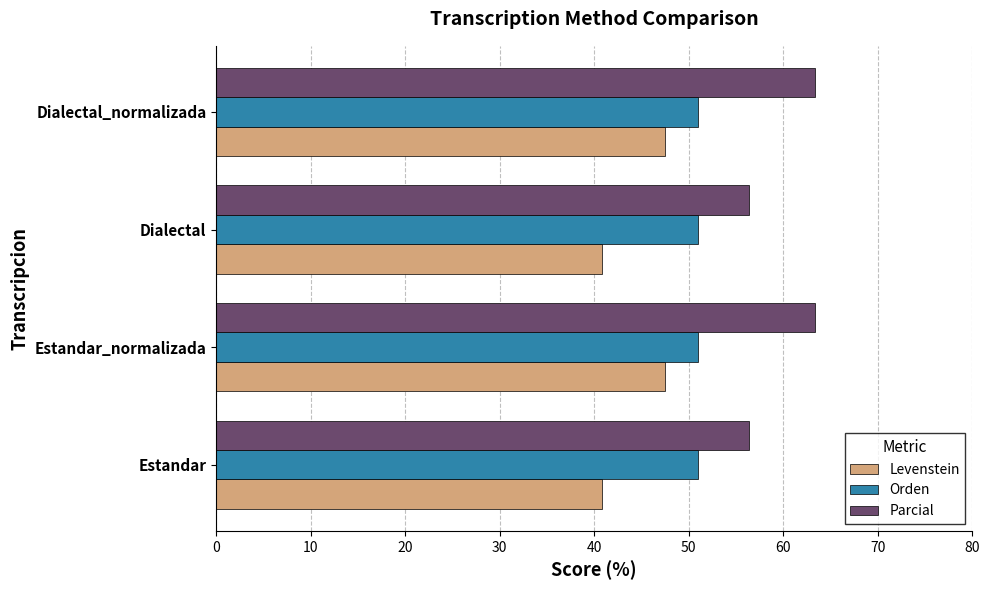

What is the greatest value displayed?

63.4